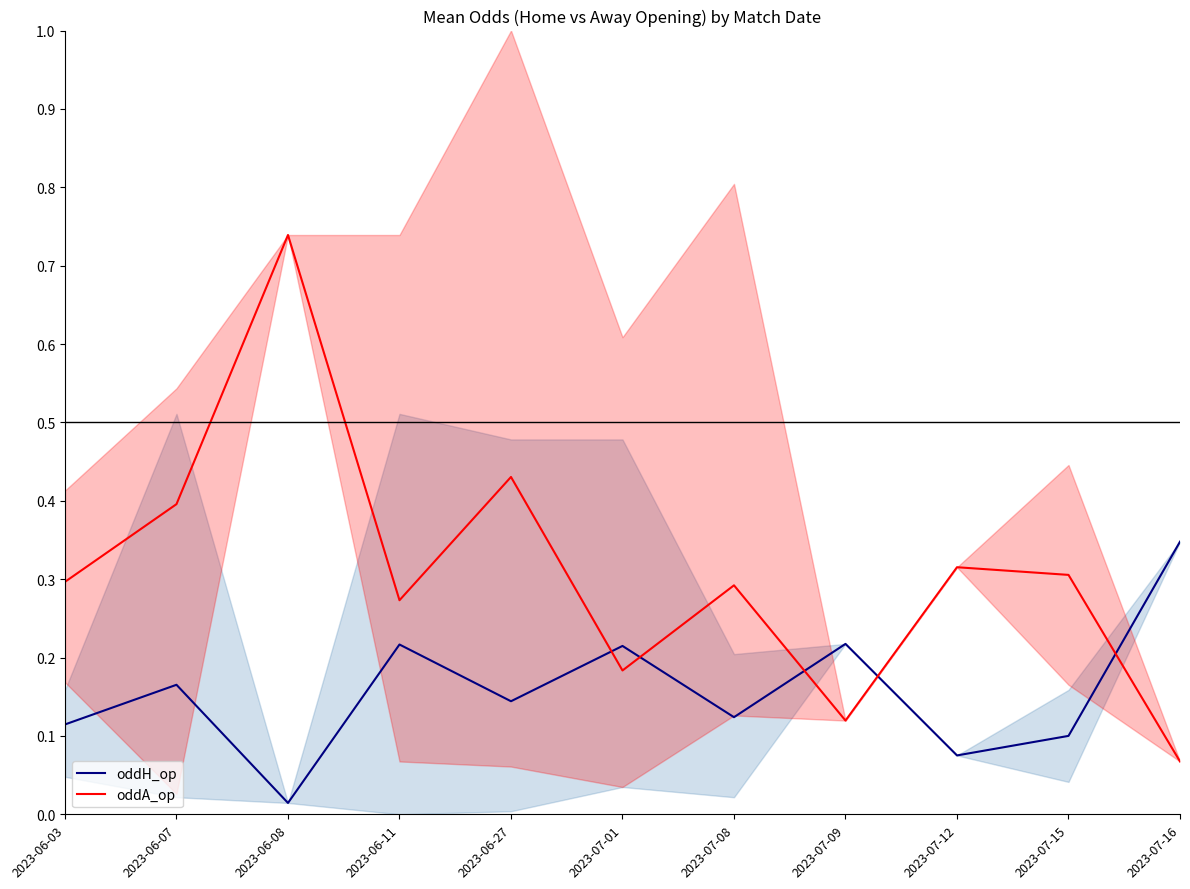

Reading left to right, list all the values displayed in this chart.

oddH_op: 2023-06-03=0.1	2023-06-07=0.2	2023-06-08=0.0	2023-06-11=0.2	2023-06-27=0.1	2023-07-01=0.2	2023-07-08=0.1	2023-07-09=0.2	2023-07-12=0.1	2023-07-15=0.1	2023-07-16=0.3
oddA_op: 2023-06-03=0.3	2023-06-07=0.4	2023-06-08=0.7	2023-06-11=0.3	2023-06-27=0.4	2023-07-01=0.2	2023-07-08=0.3	2023-07-09=0.1	2023-07-12=0.3	2023-07-15=0.3	2023-07-16=0.1